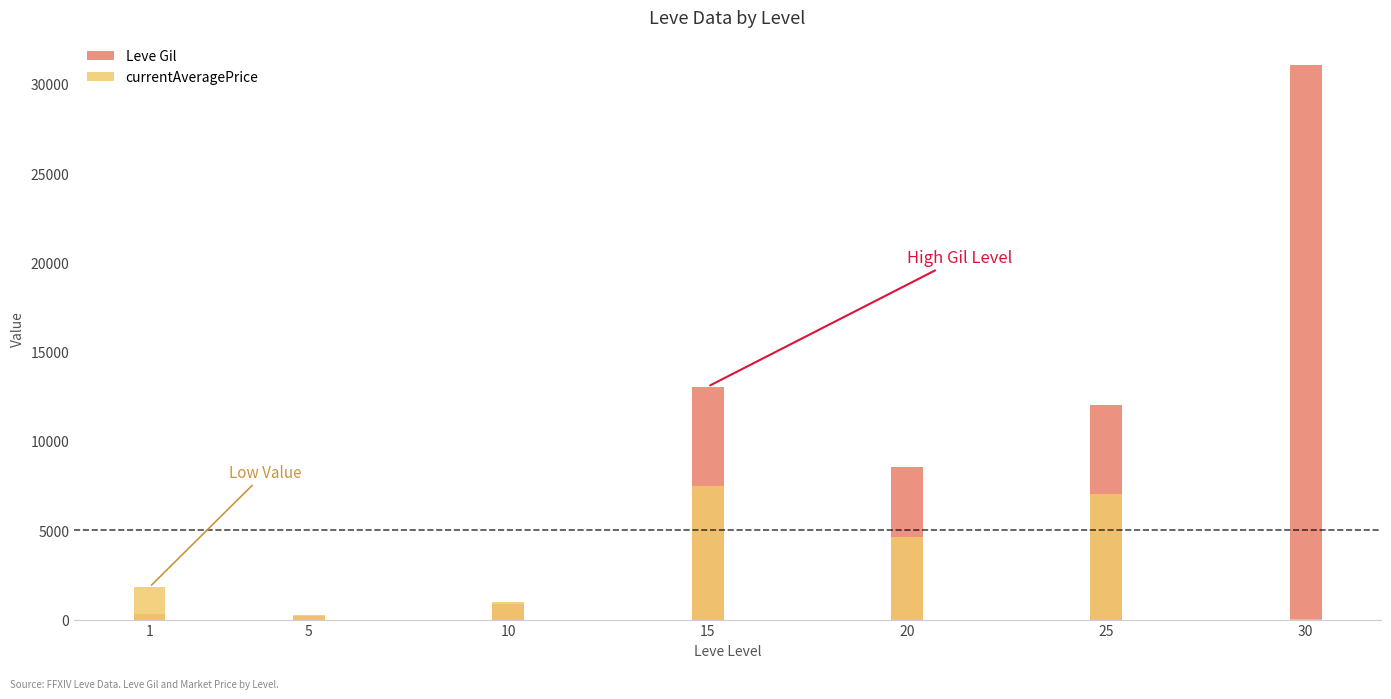

At which label is Leve Gil closest to 15645?

15